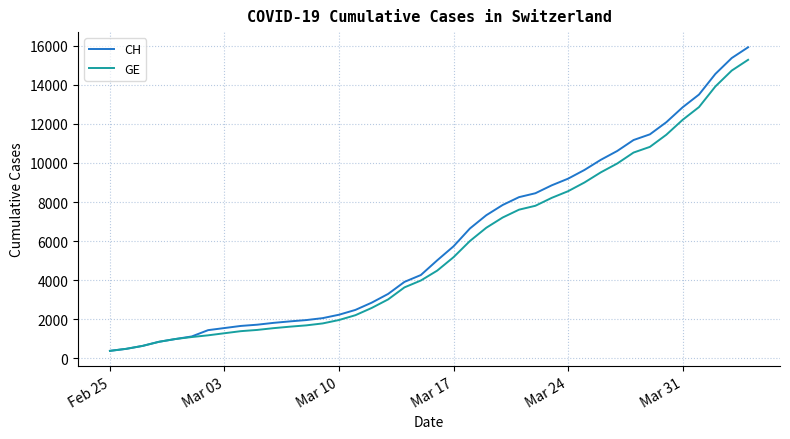

Which series has the largest range (max minus min)?

CH